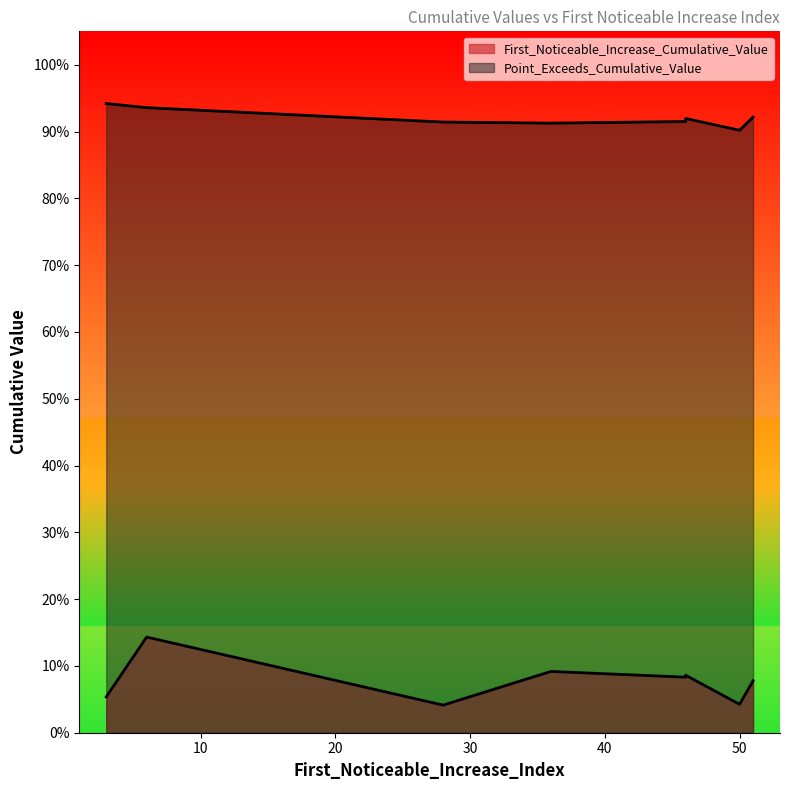

True or false: Point_Exceeds_Cumulative_Value and First_Noticeable_Increase_Cumulative_Value cross at least once.

False